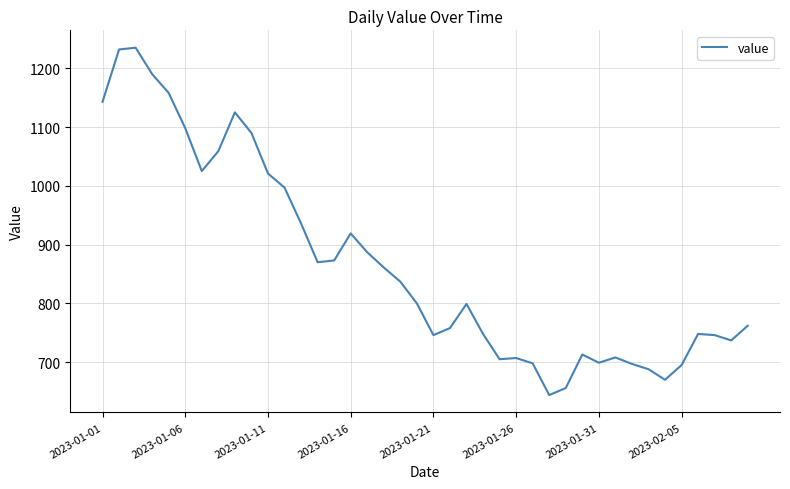

What is the smallest value displayed?

644